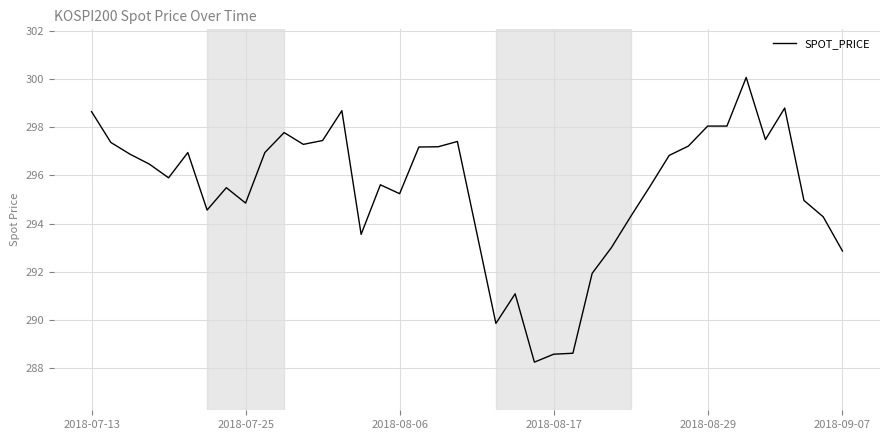

What is the greatest value displayed?

300.1